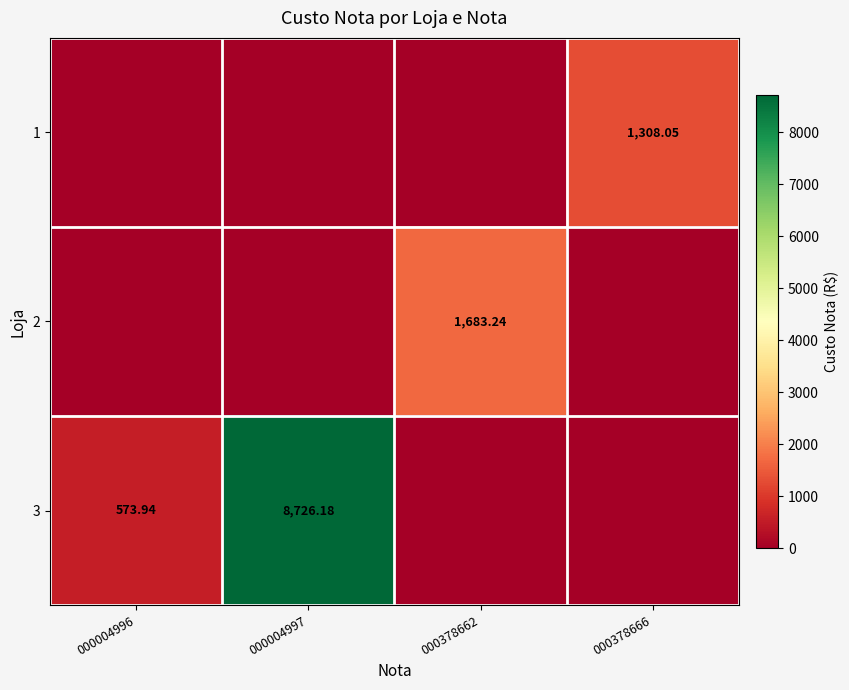

How many values in the 1 series exceed 0?

1